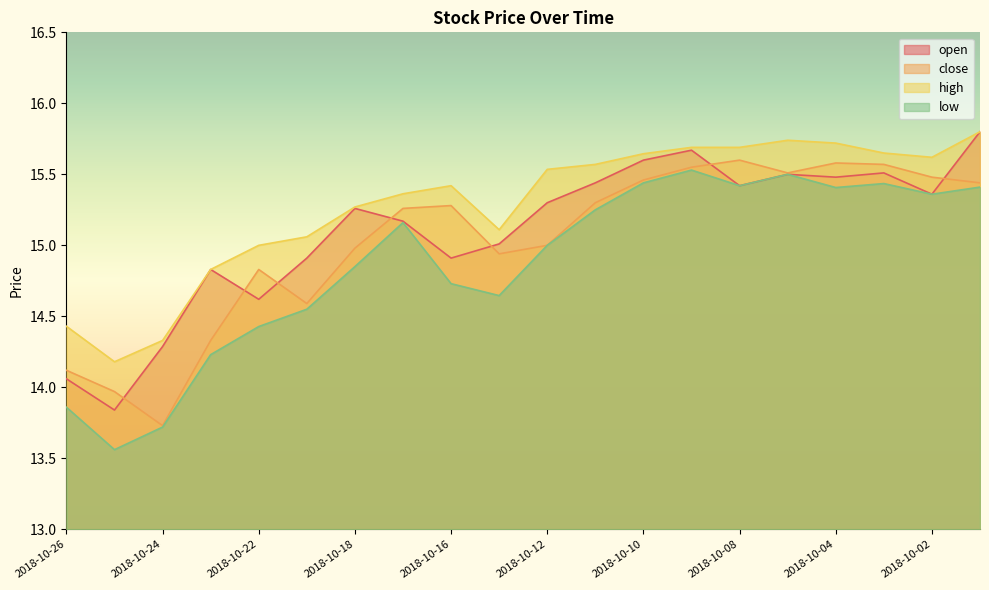

At which label does close first exceed 15?

2018-10-17